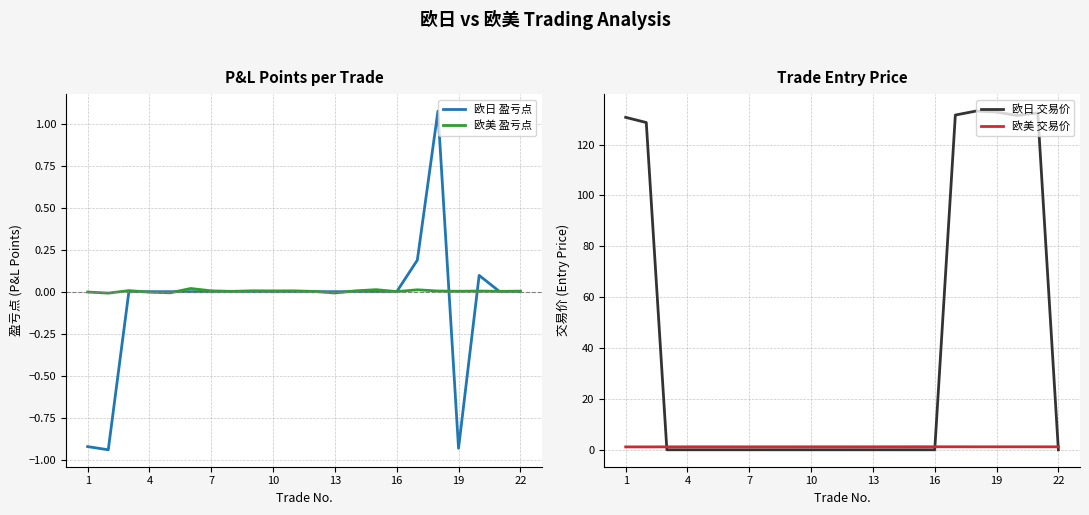

How many interior local valleys does the 欧日 交易价 series have?

1